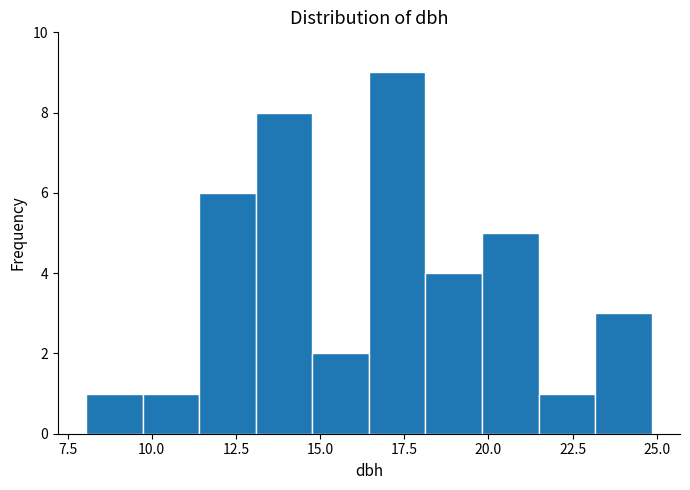

Read against the x-axis, roughly where is the centre of the tallest bar?

17.5